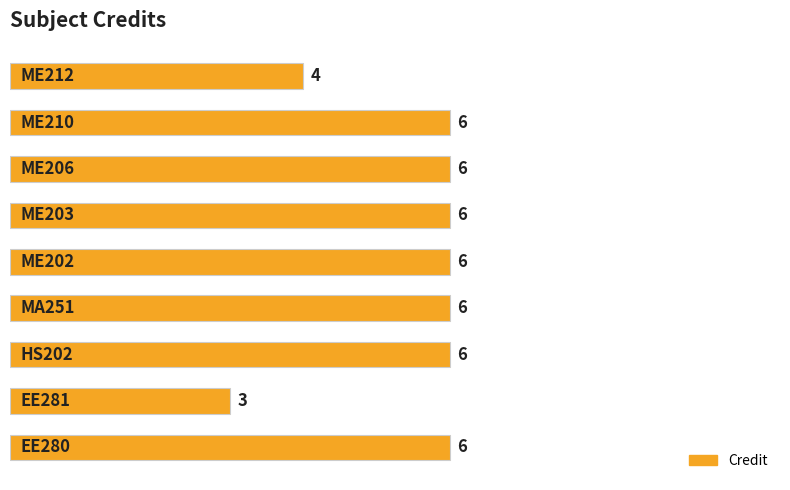

What is the maximum value shown in the chart?

6